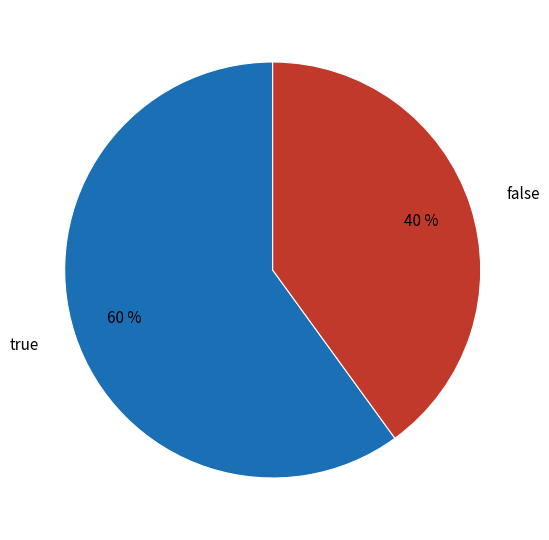

Count the number of slices in the pie.

2